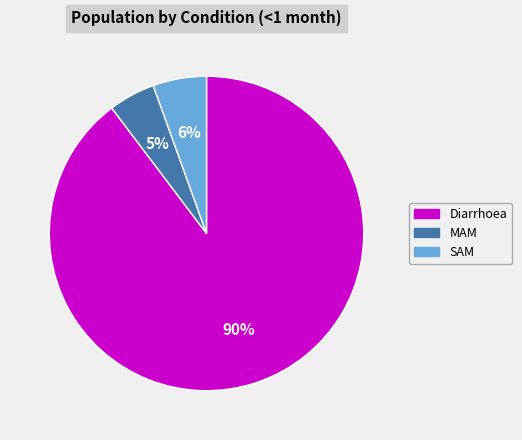

What percentage is the MAM slice, to the nearest percent?

5%